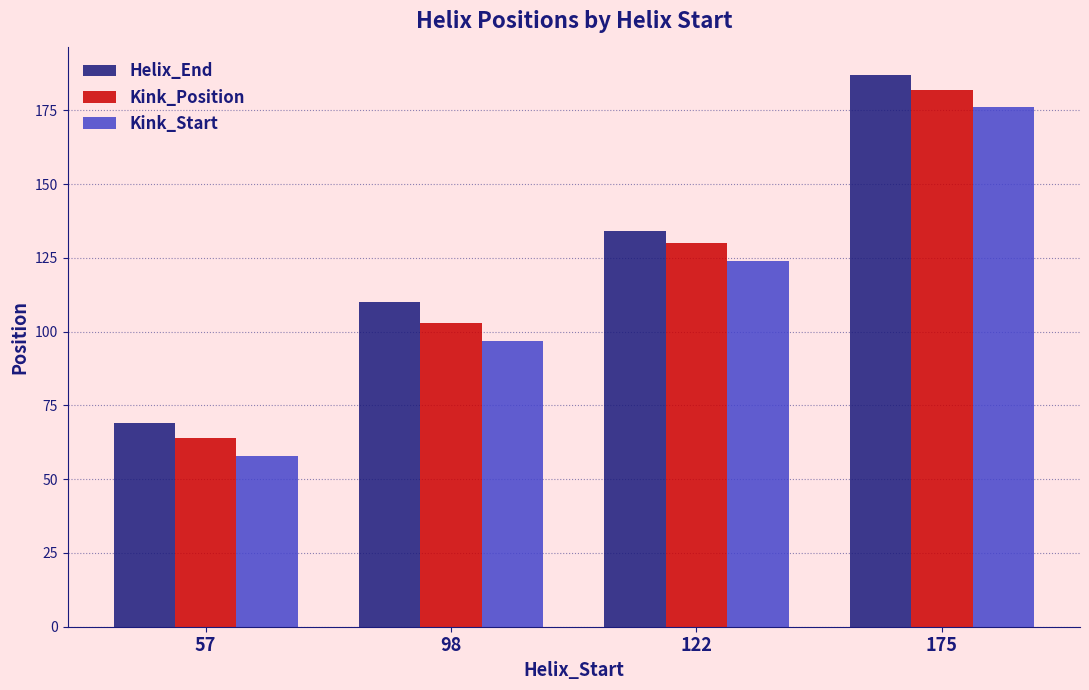

How many Helix_End values are between 110 and 187?

3